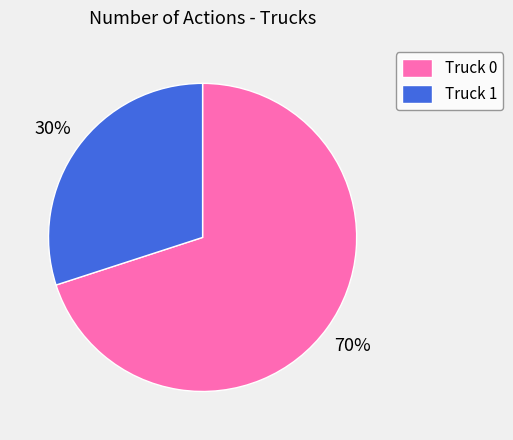

Count the number of slices in the pie.

2